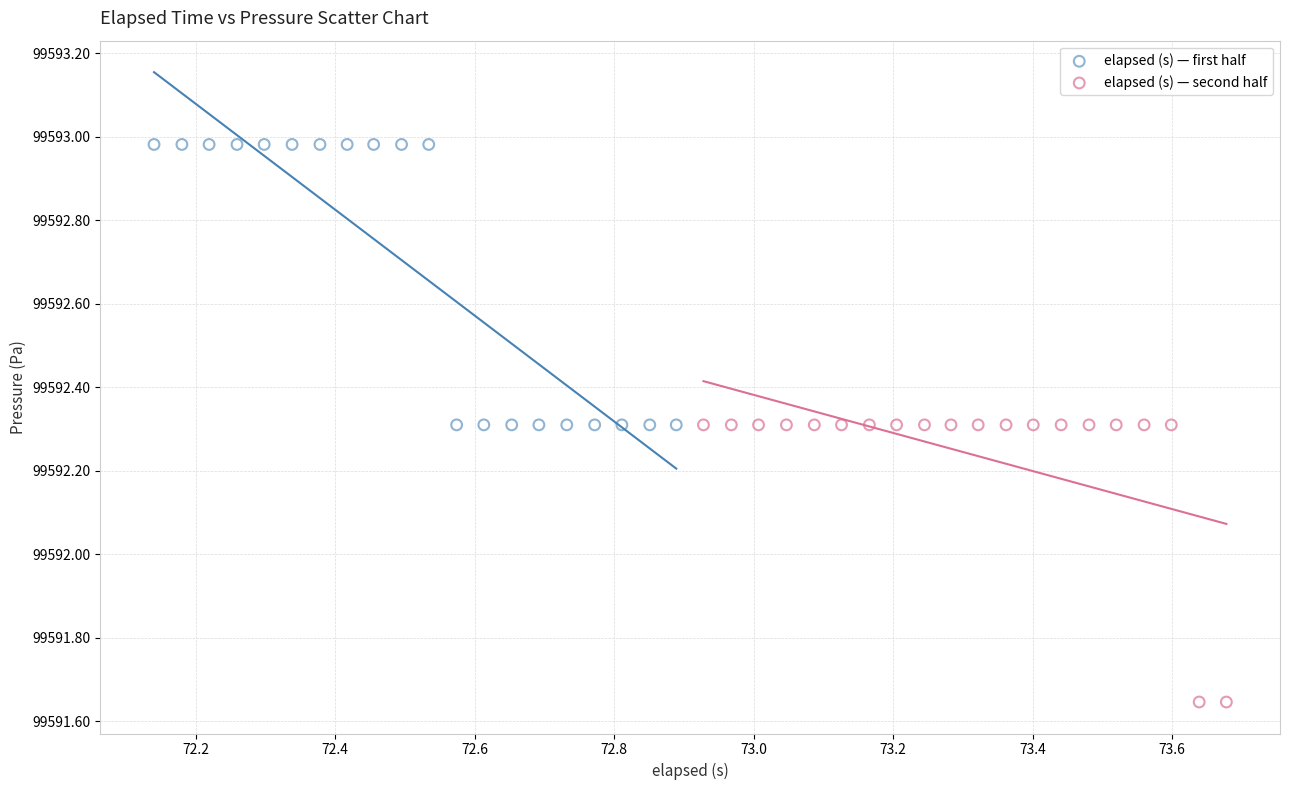

Which series contains the highest Y value?

elapsed (s) — first half